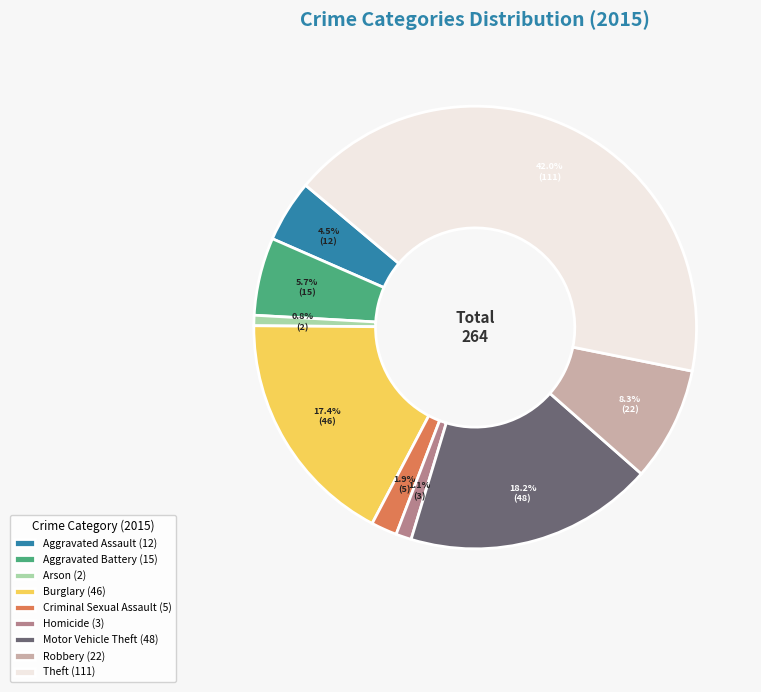

Is Homicide the majority of the pie?

No